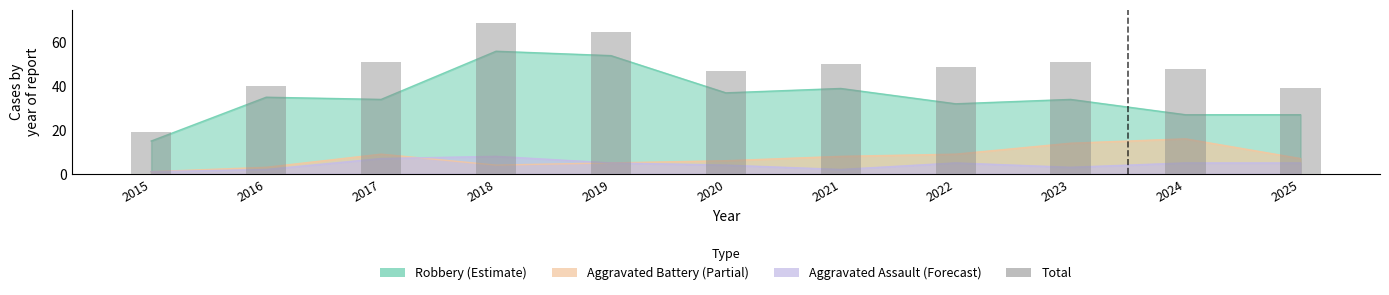

What is the maximum value shown in the chart?

69